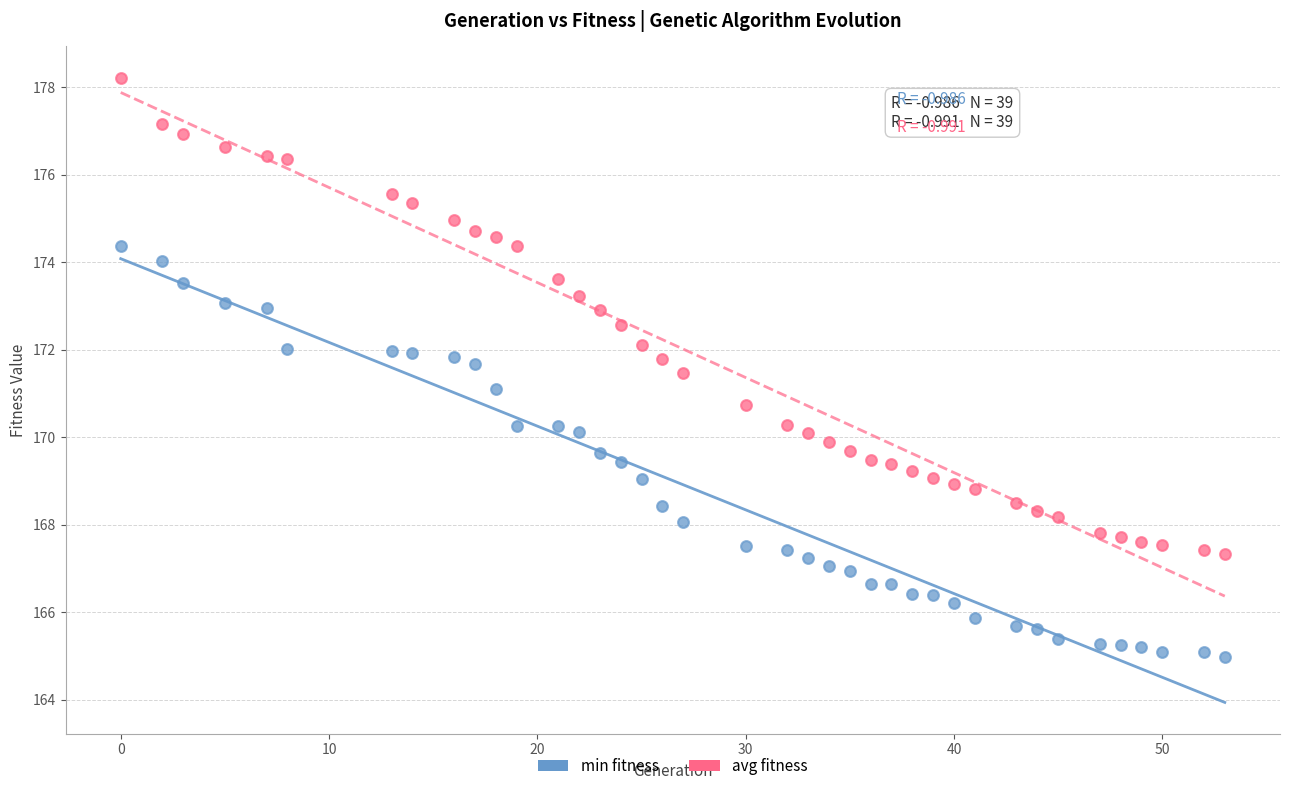

Which series contains the highest Y value?

avg fitness